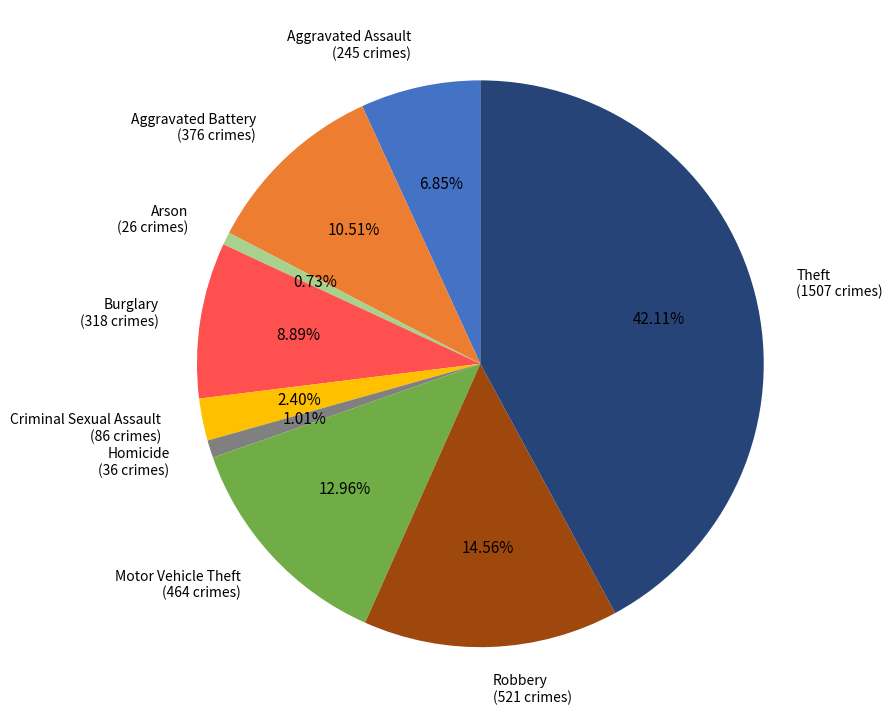

Is there any slice that represents more than half of the pie?

No